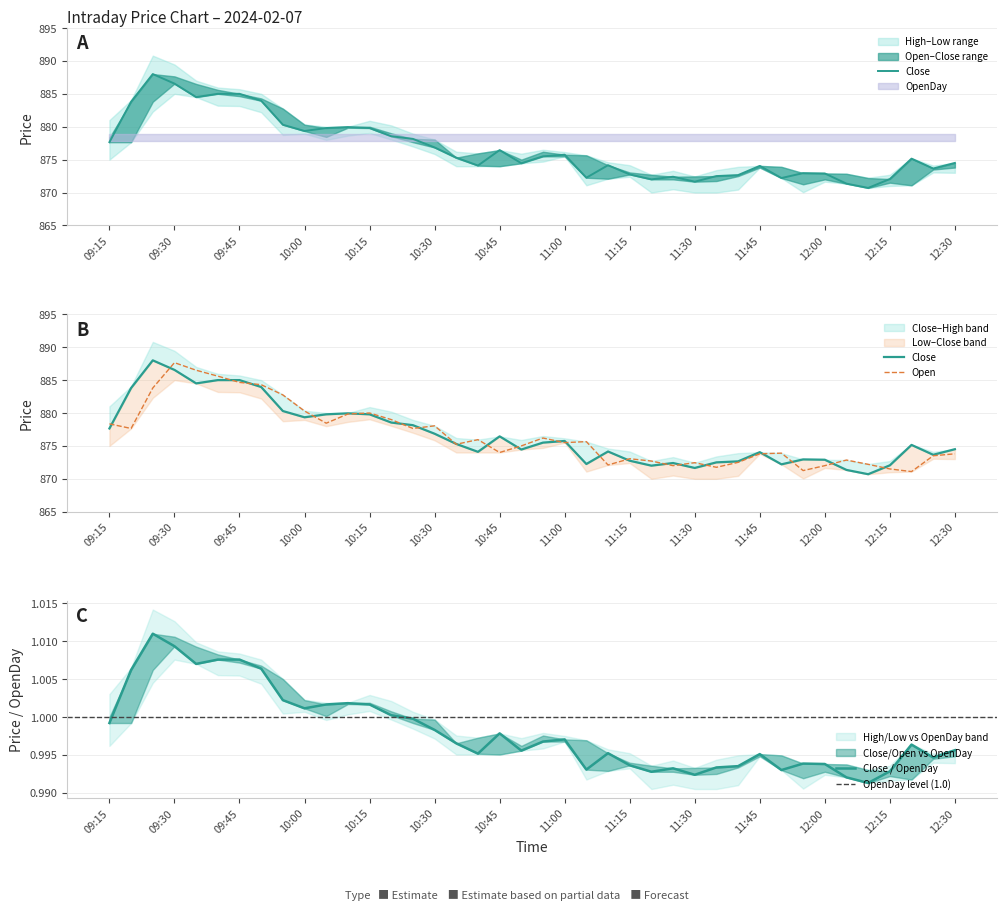

Does the chart have visible grid lines?

Yes